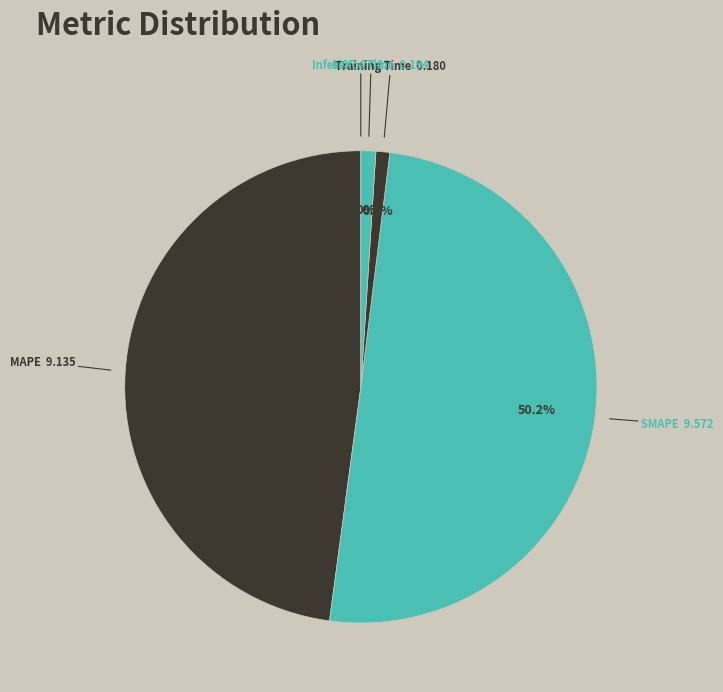

Which category accounts for the majority?

SMAPE